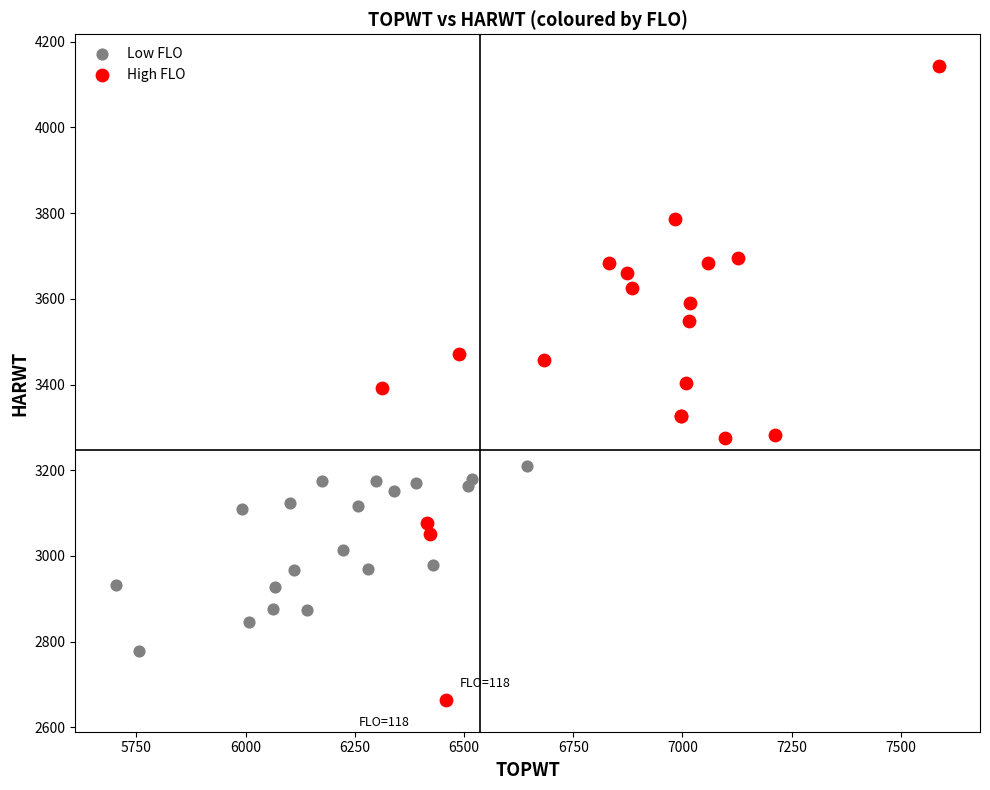

Which series contains the lowest Y value?

High FLO